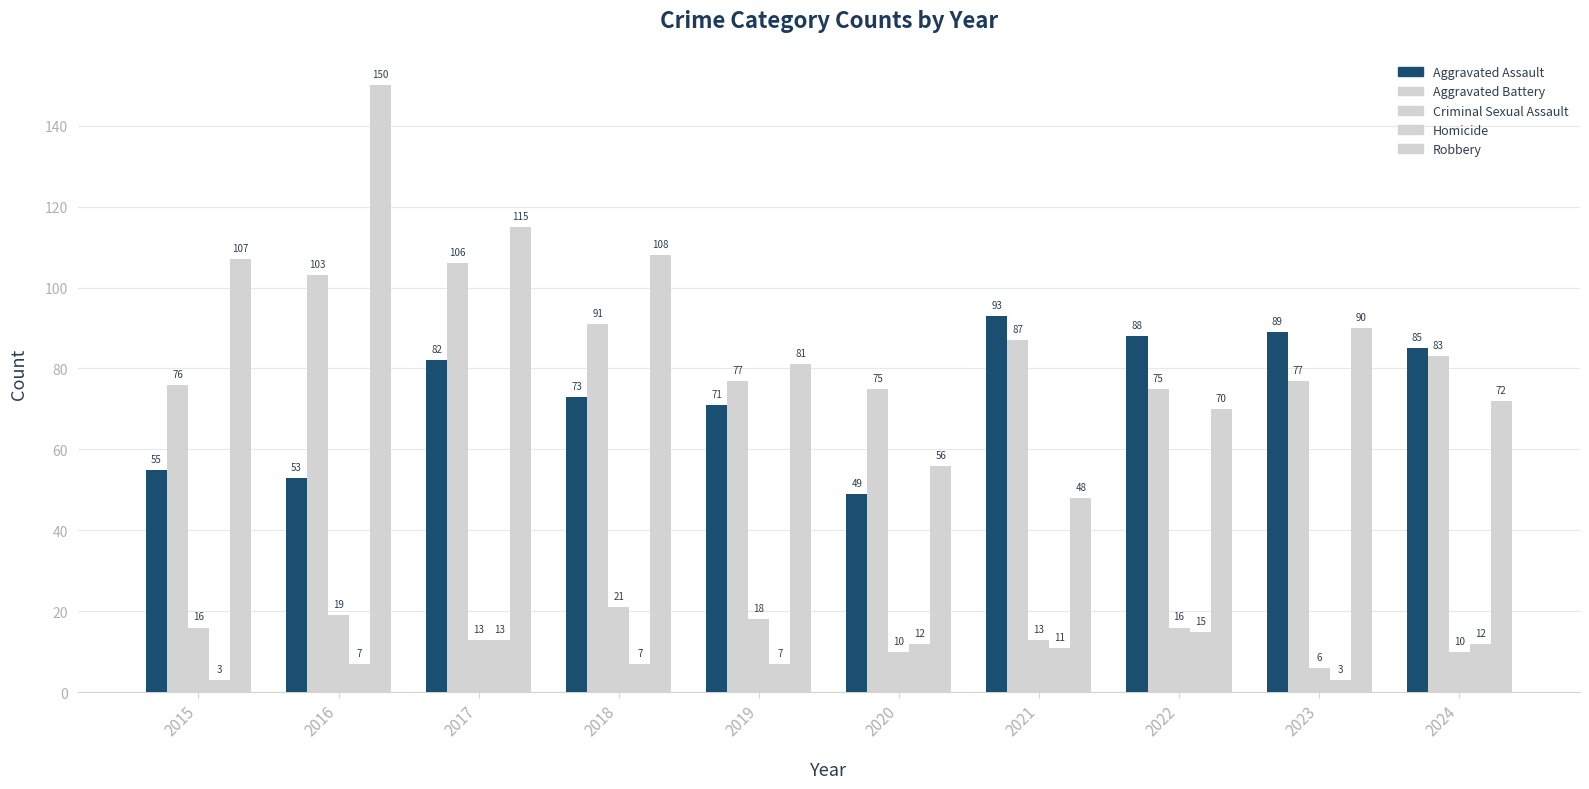

How many values in the Criminal Sexual Assault series are below 16?

5